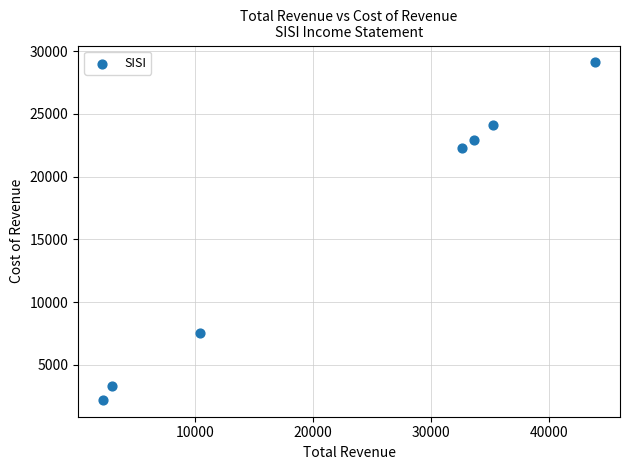

What is the range of X values (max minus min)?

41700